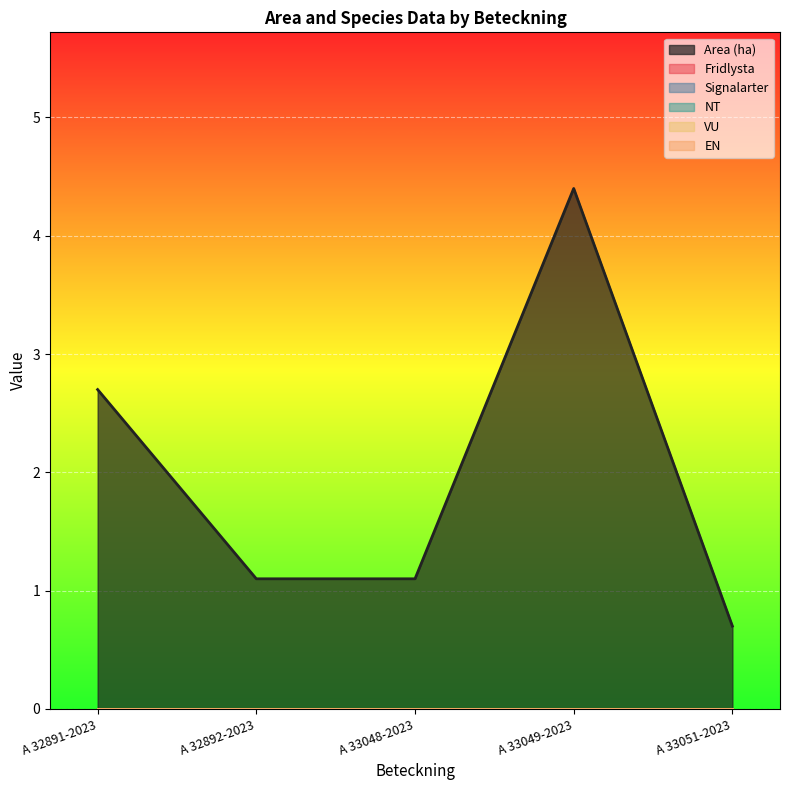

Rank the series at A 33049-2023 from lowest to highest value.

Fridlysta, Signalarter, NT, VU, EN, Area (ha)